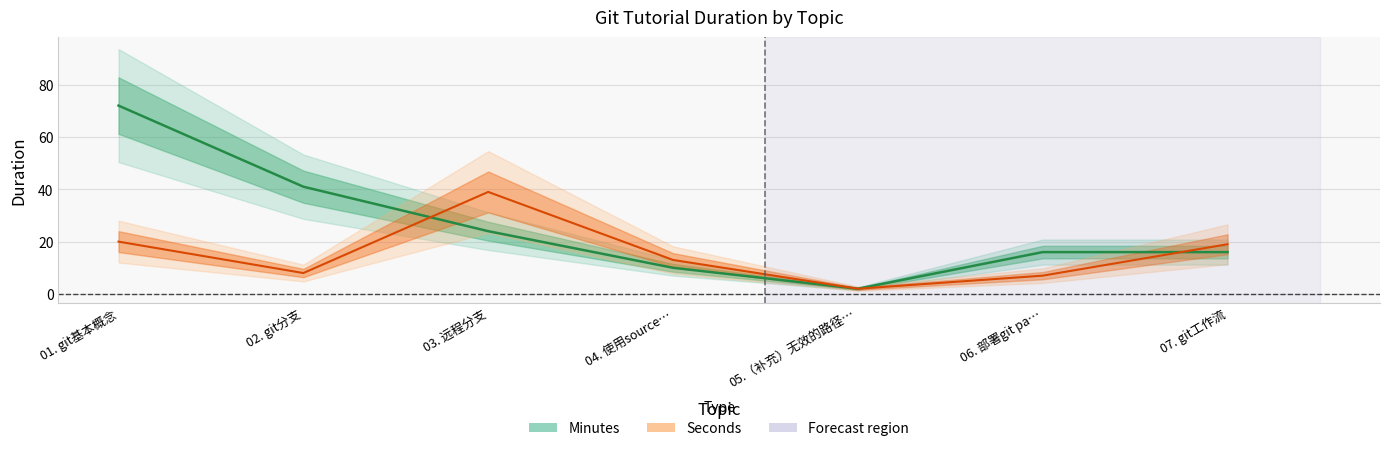

Where is the first local maximum for Seconds (center)?

03. 远程分支